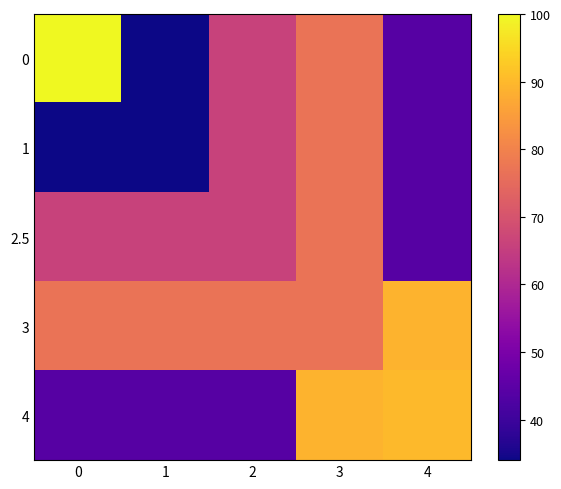

At how many categories does at least one series exceed 58?

5